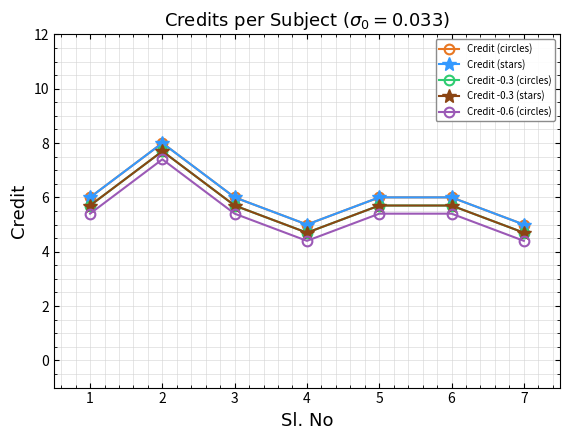

Rank the series by their maximum value, from highest to lowest.

Credit (circles), Credit (stars), Credit -0.3 (circles), Credit -0.3 (stars), Credit -0.6 (circles)